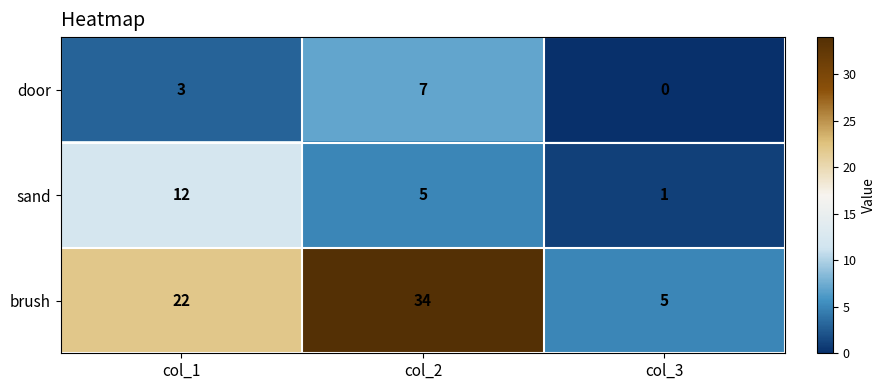

How many brush values are between 5 and 34?

3